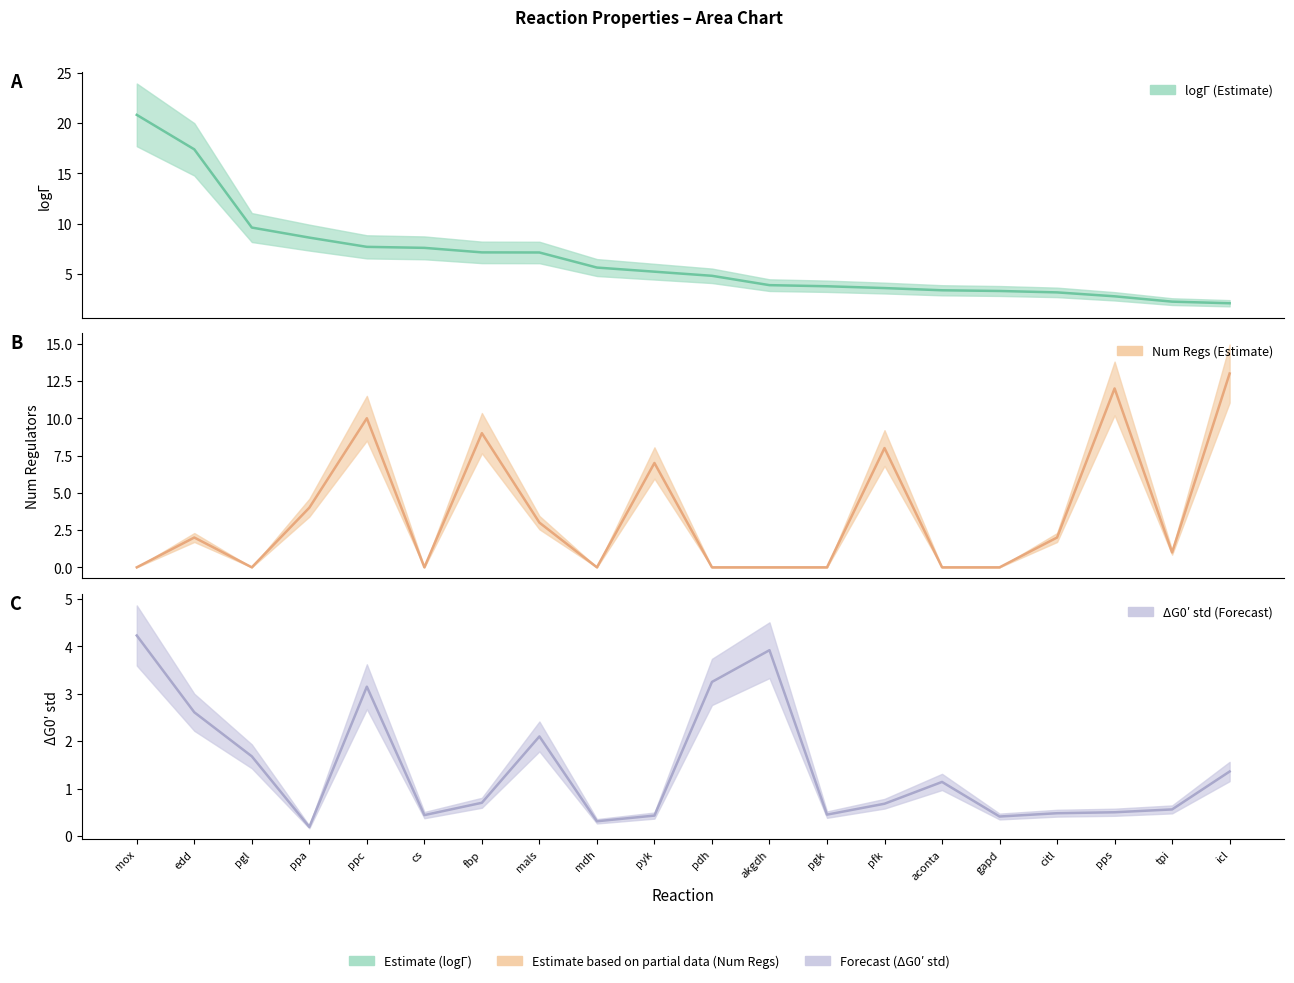

Which series changed the most between akgdh and citl?

dG0_prime_std